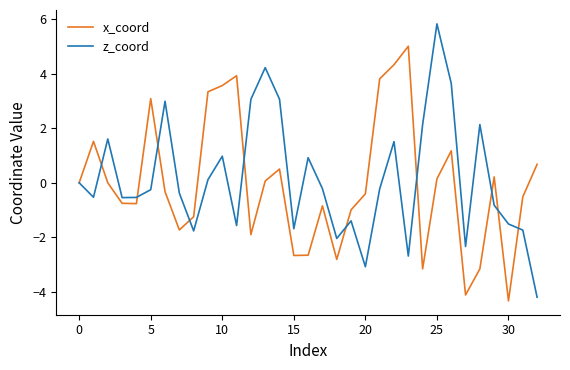

What is the greatest value displayed?

5.8